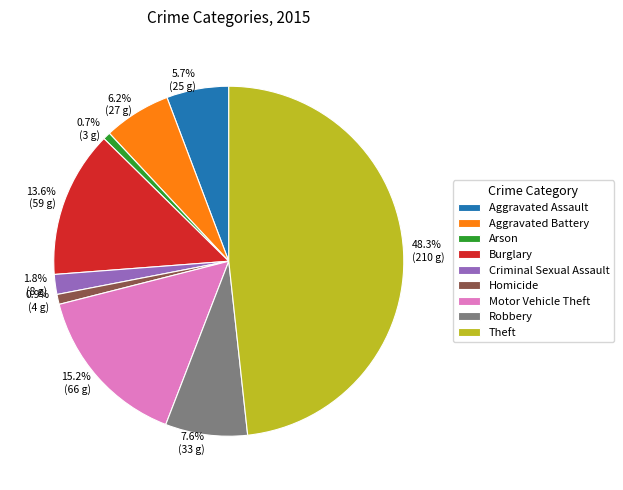

Is there a majority slice in this chart?

No